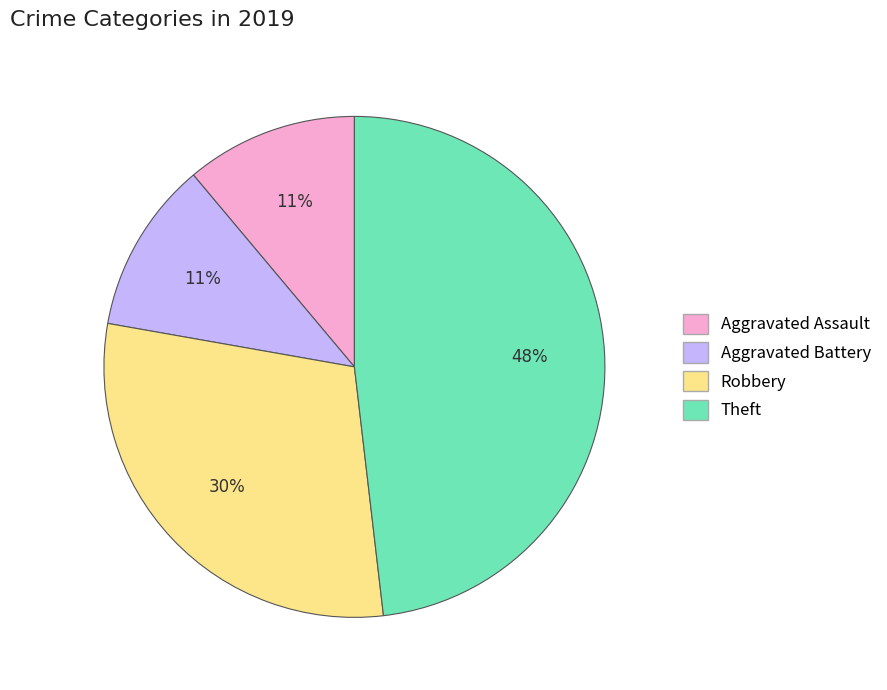

To the nearest percent, what is the difference between the largest and smallest slice percentages?

37%